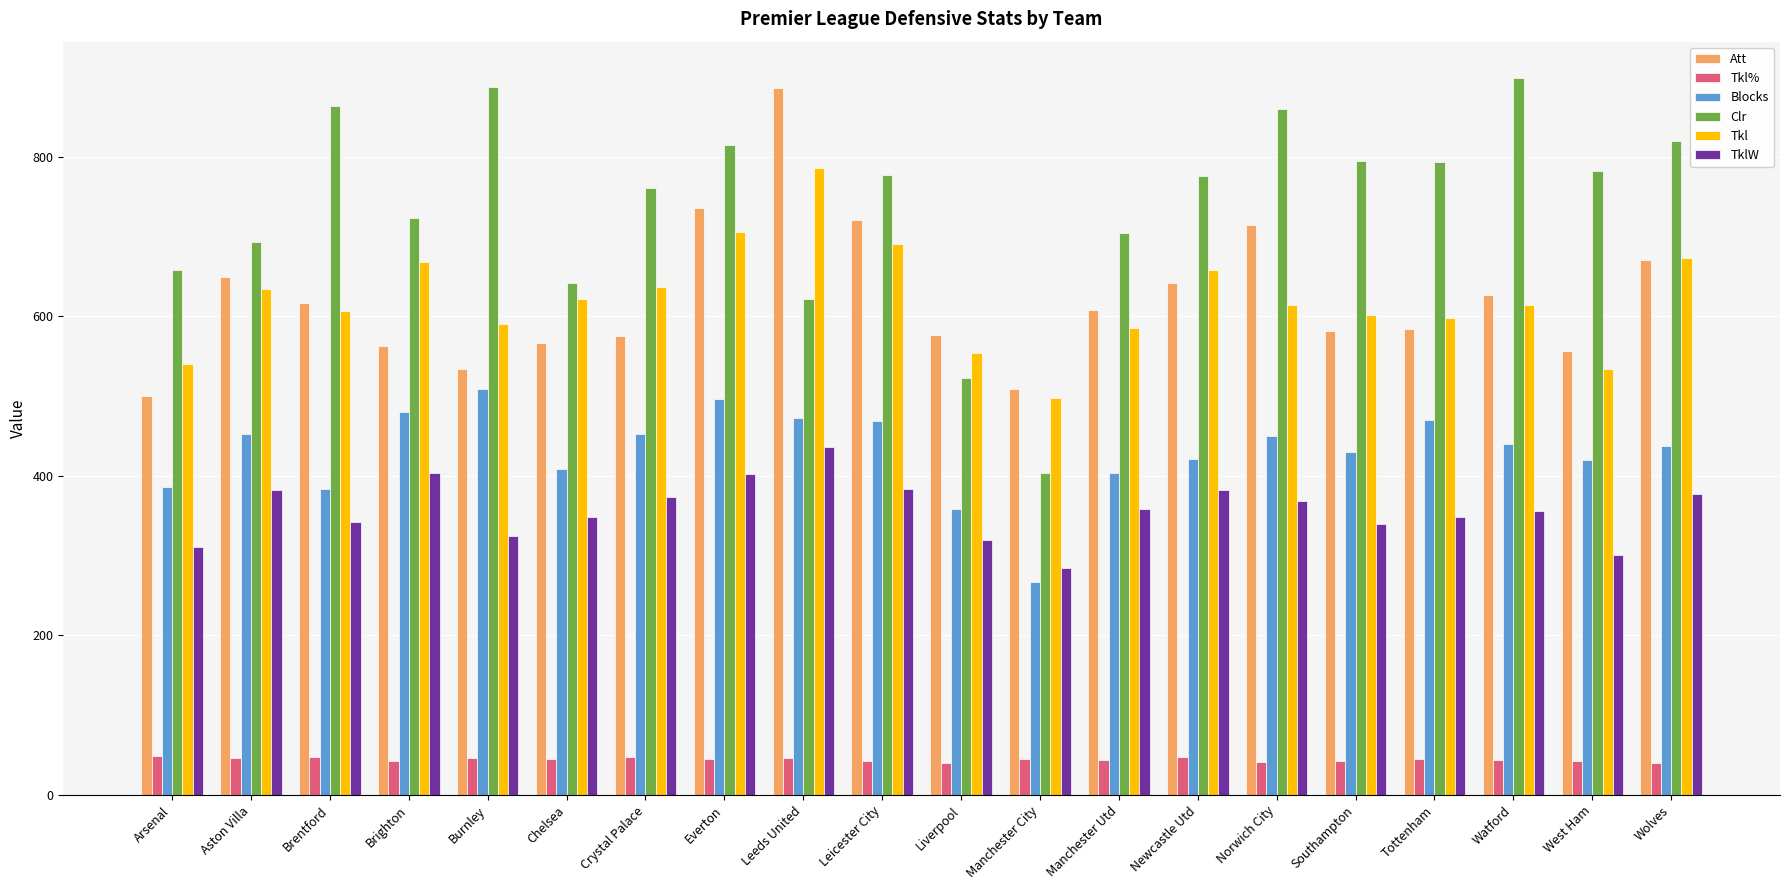

What is the maximum value shown in the chart?

899.0